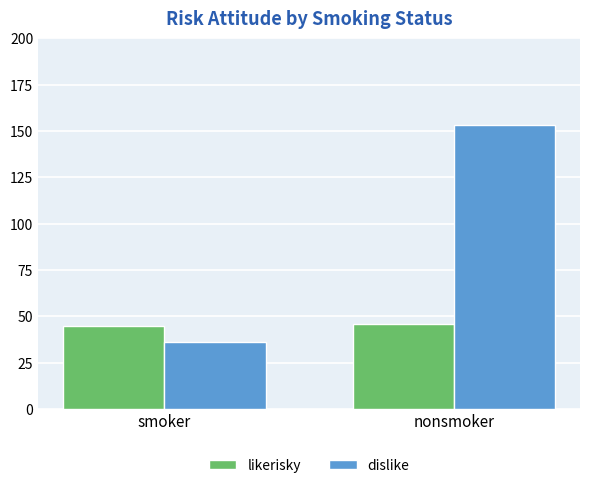

What position from the left is smoker?

1